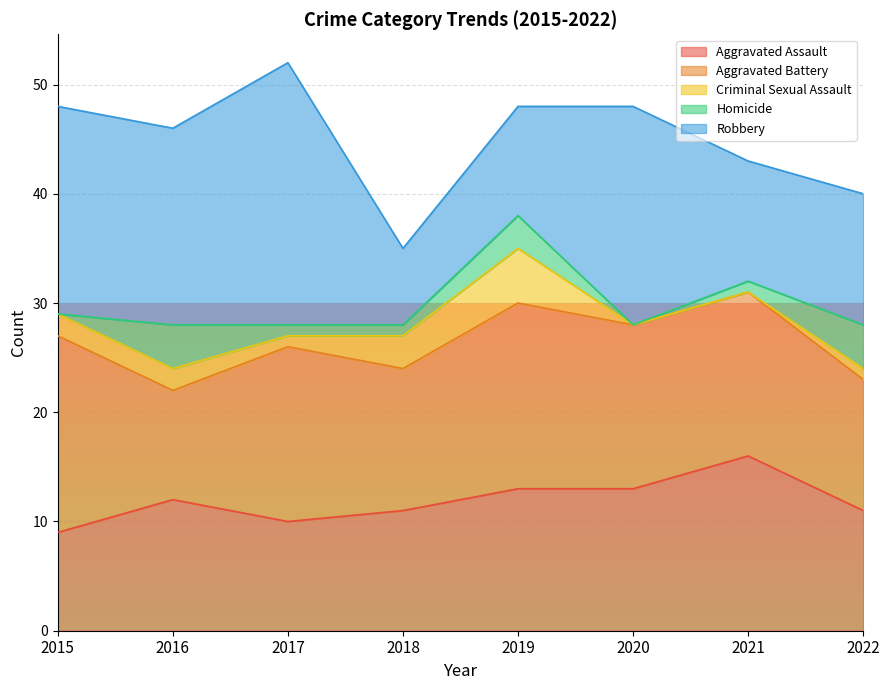

What is the value of the Aggravated Assault point at the 8th from the left?

11